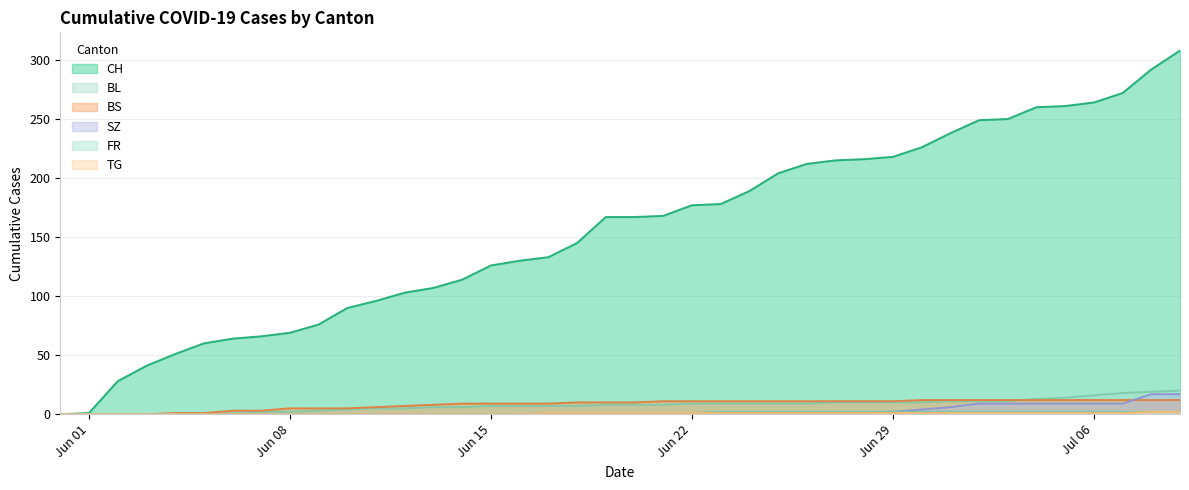

Does the chart display data point markers on the line(s)?

No